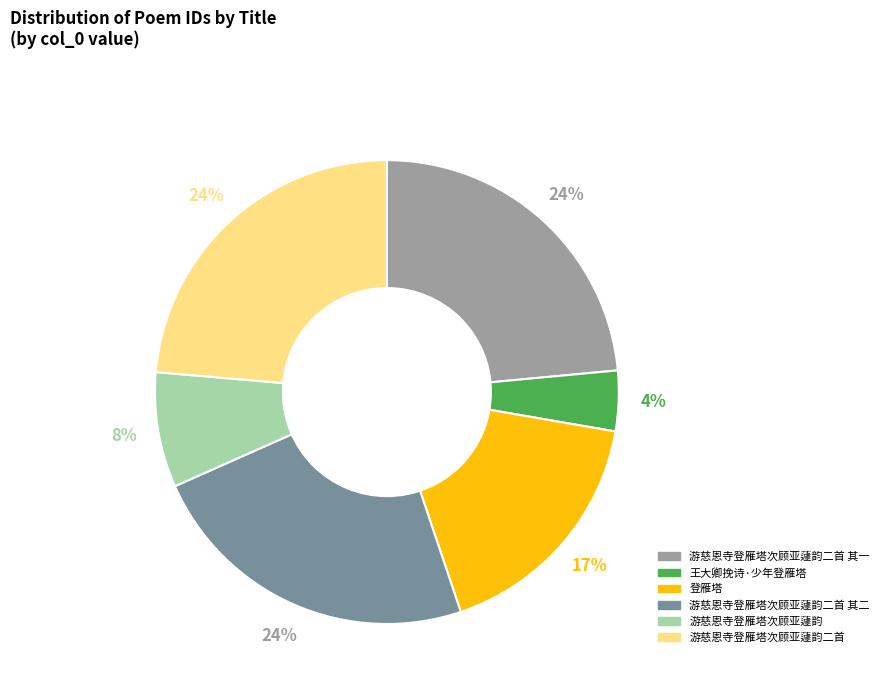

What is the ratio of the value at 登雁塔 to the value at 游慈恩寺登雁塔次顾亚蘧韵?

2.1